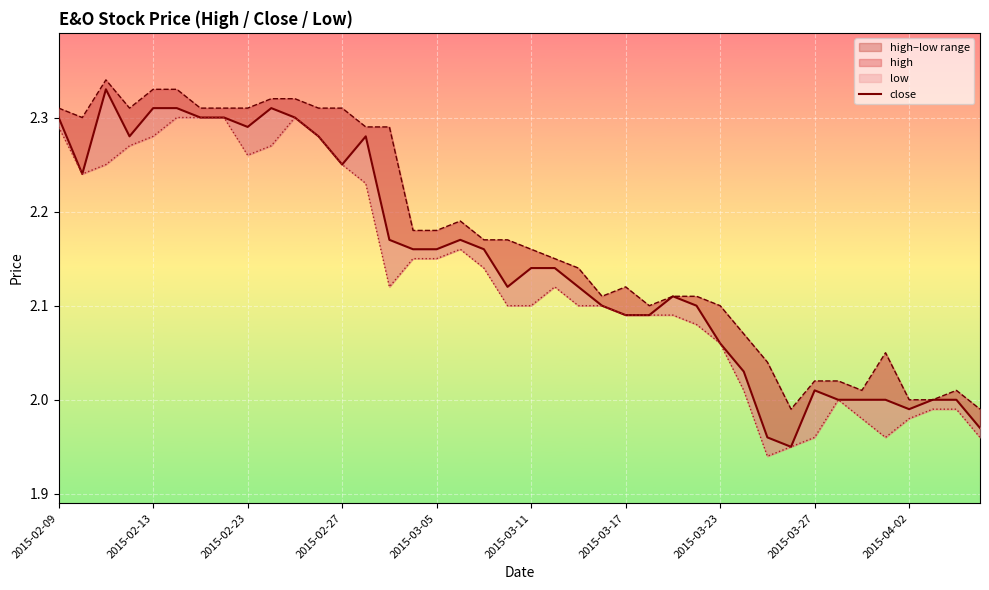

At which label does high first exceed 2?

2015-02-09